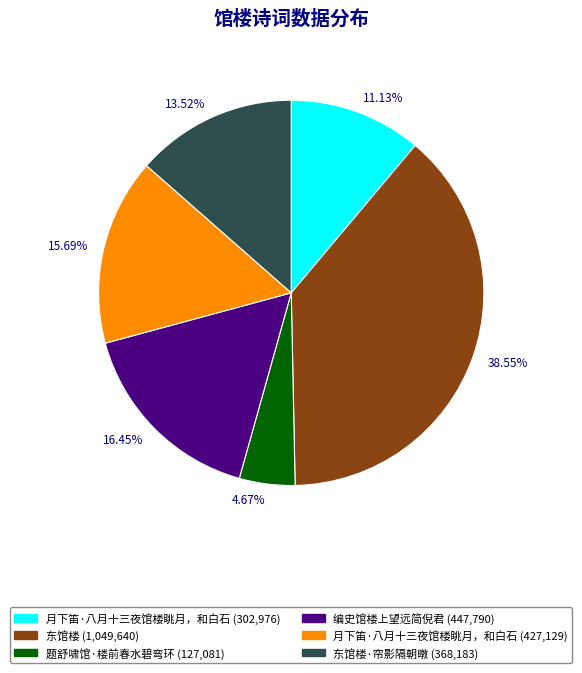

Does any single category account for the majority?

No